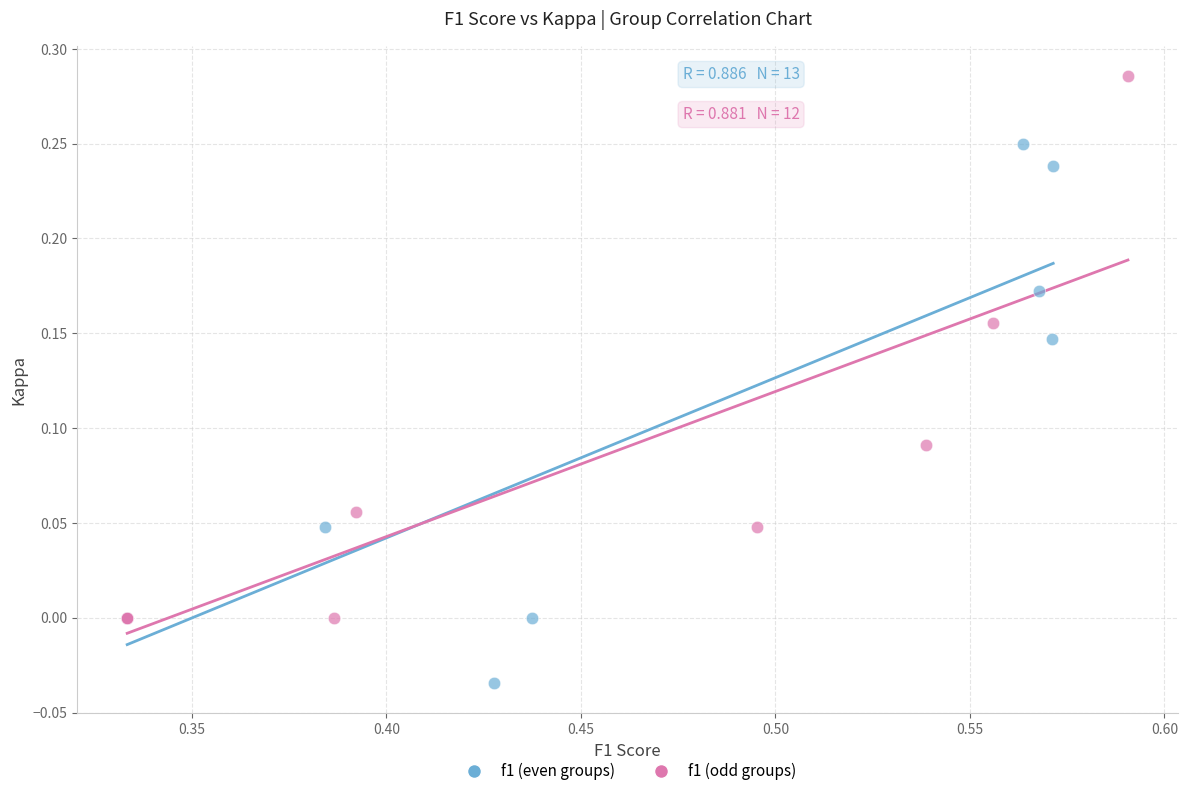

Which series contains the highest Y value?

f1 (odd groups)